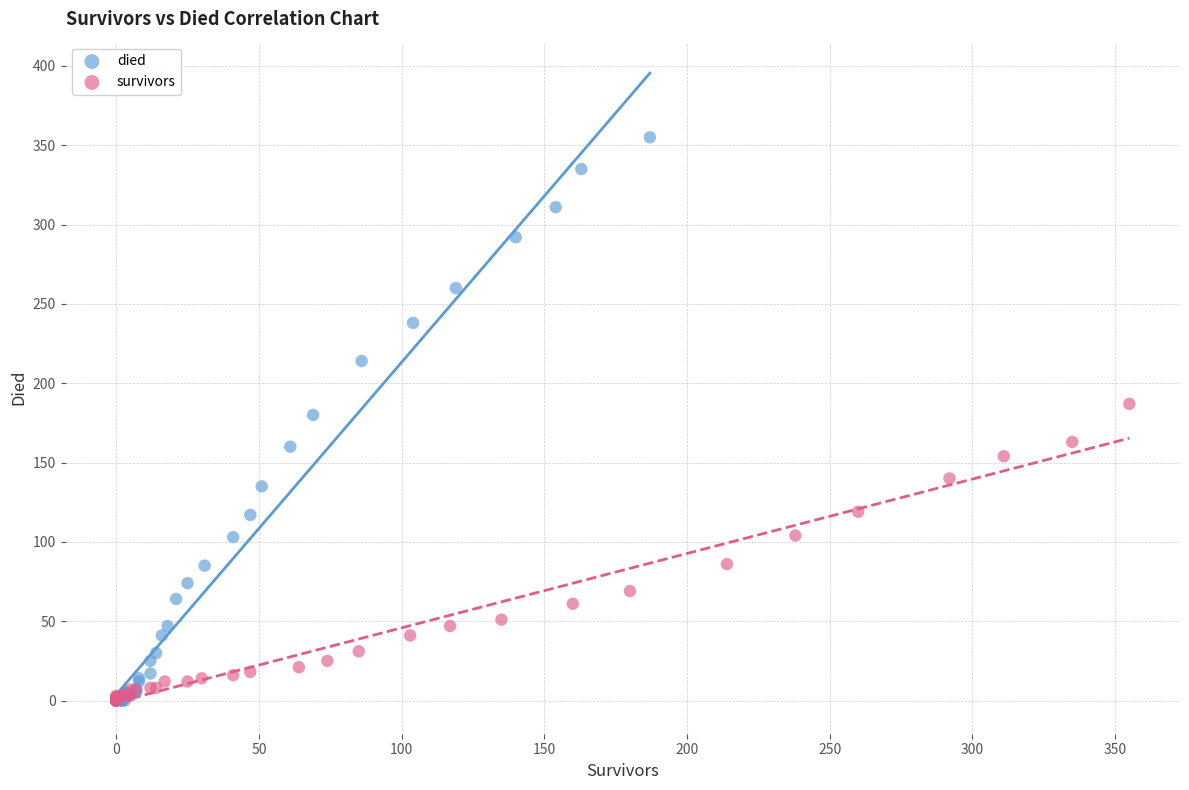

Which series contains the highest Y value?

died